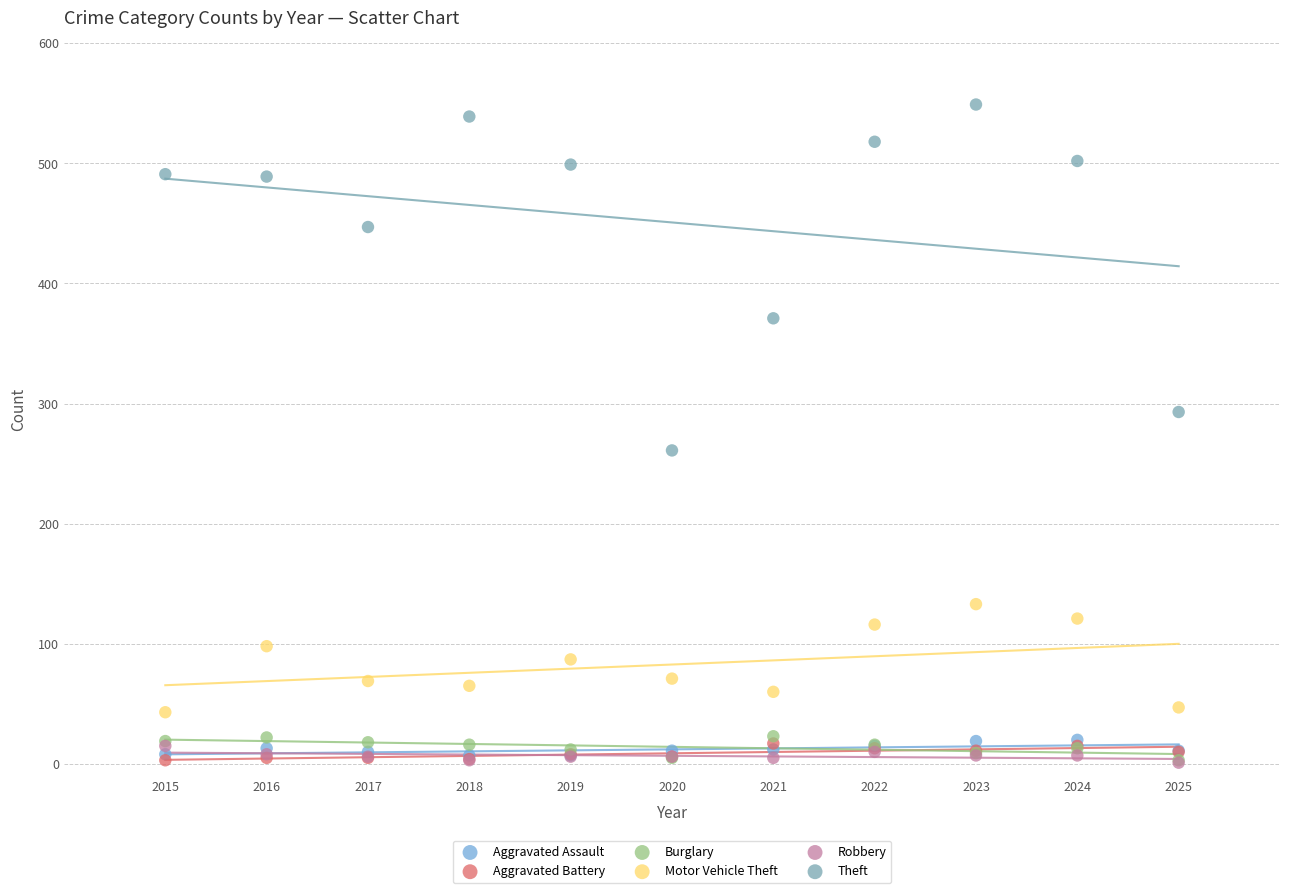

What are all the series names shown in the legend?

Aggravated Assault, Aggravated Battery, Burglary, Motor Vehicle Theft, Robbery, Theft